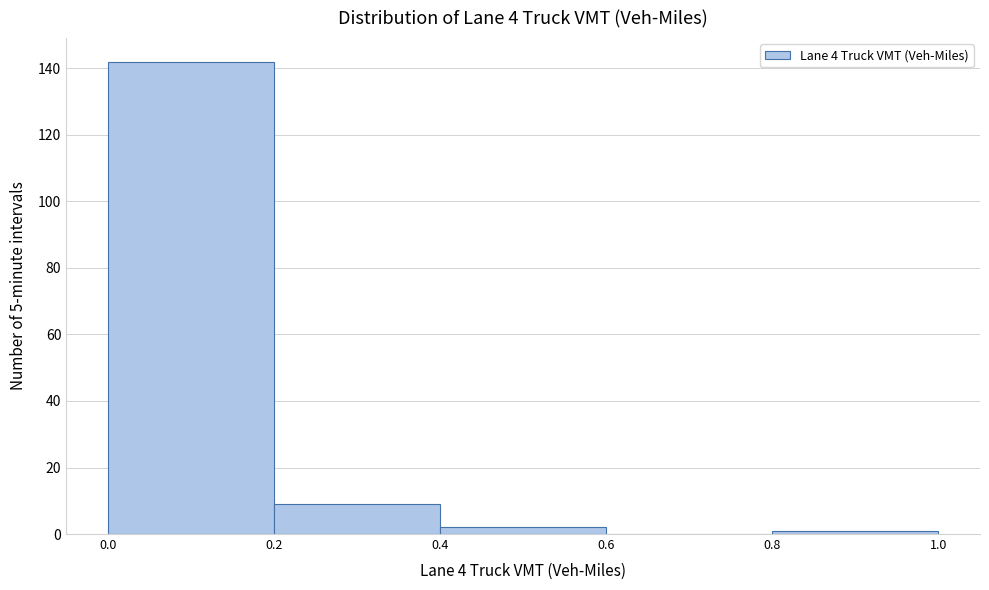

Over which range of the x-axis is the bar tallest?

0.0 to 0.2